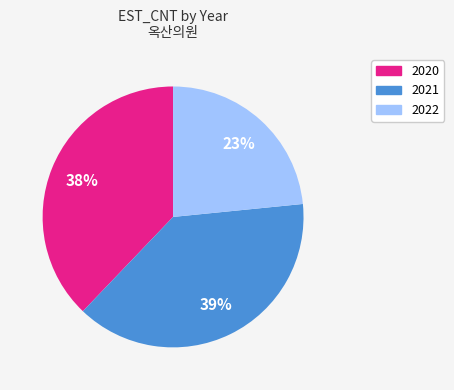

To the nearest percent, what is the average slice percentage?

33%